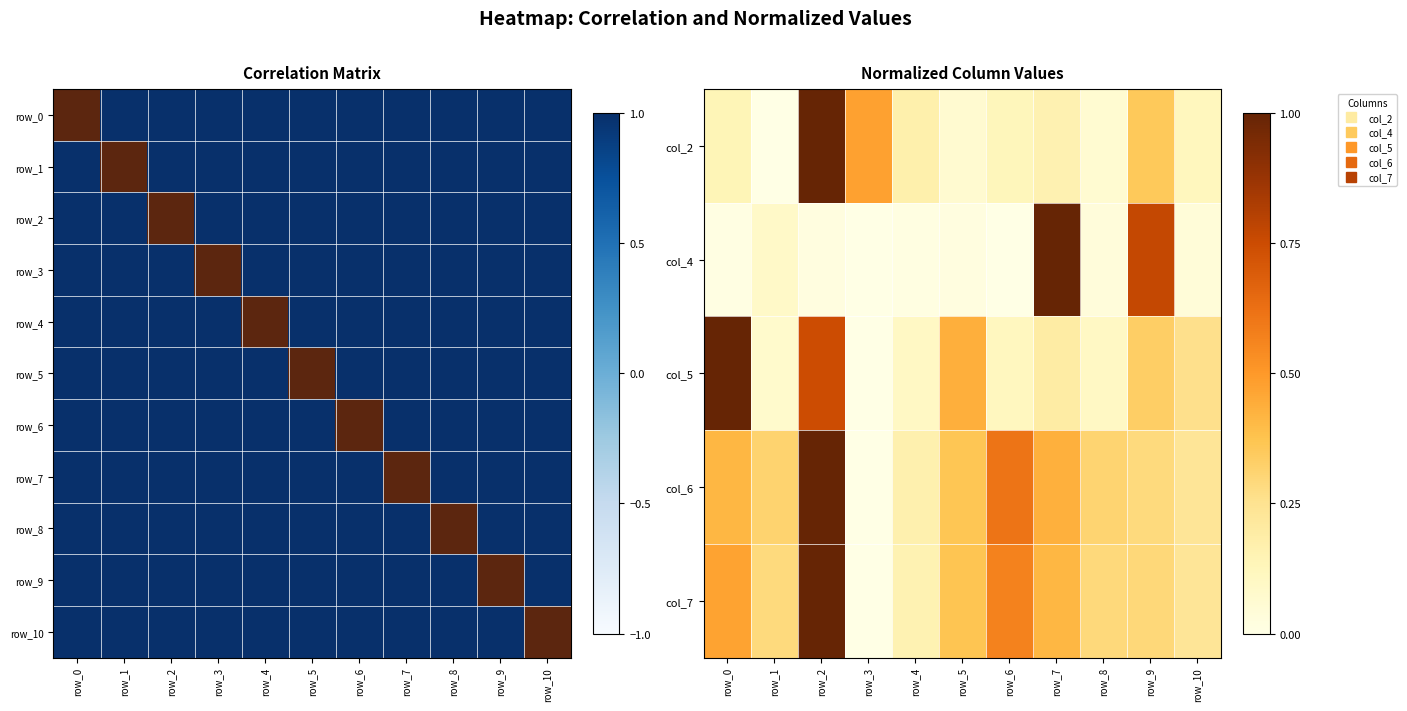

Which category has the highest value across all series?

row_2